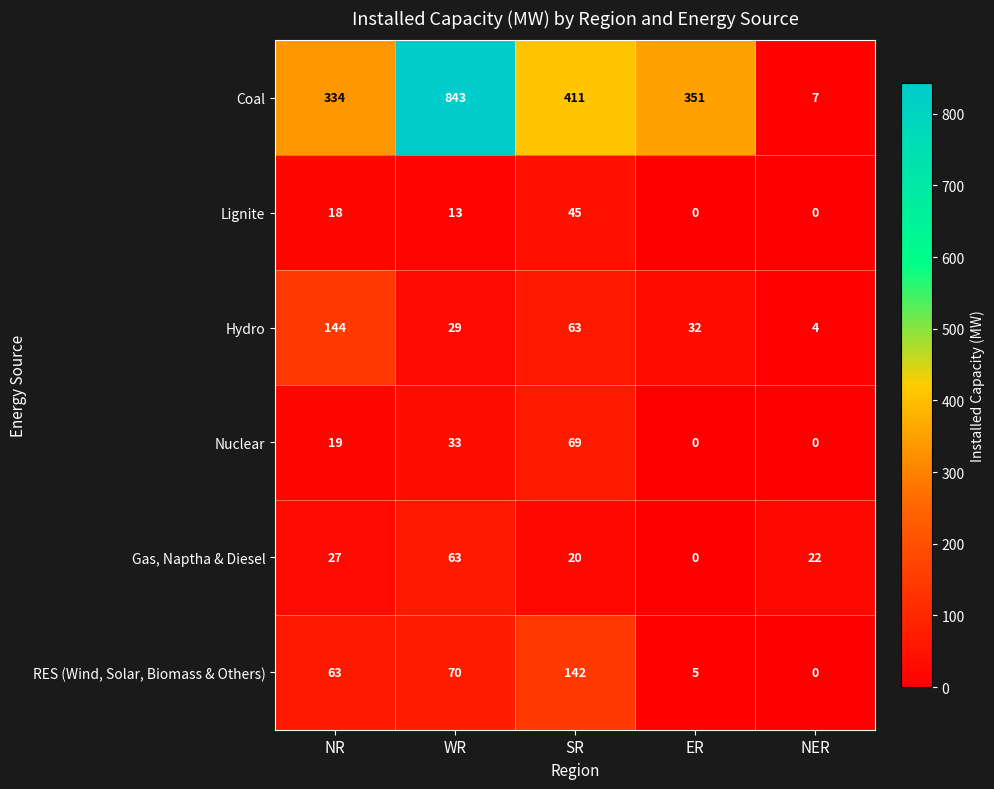

What is the difference between the highest and lowest values at WR?

830